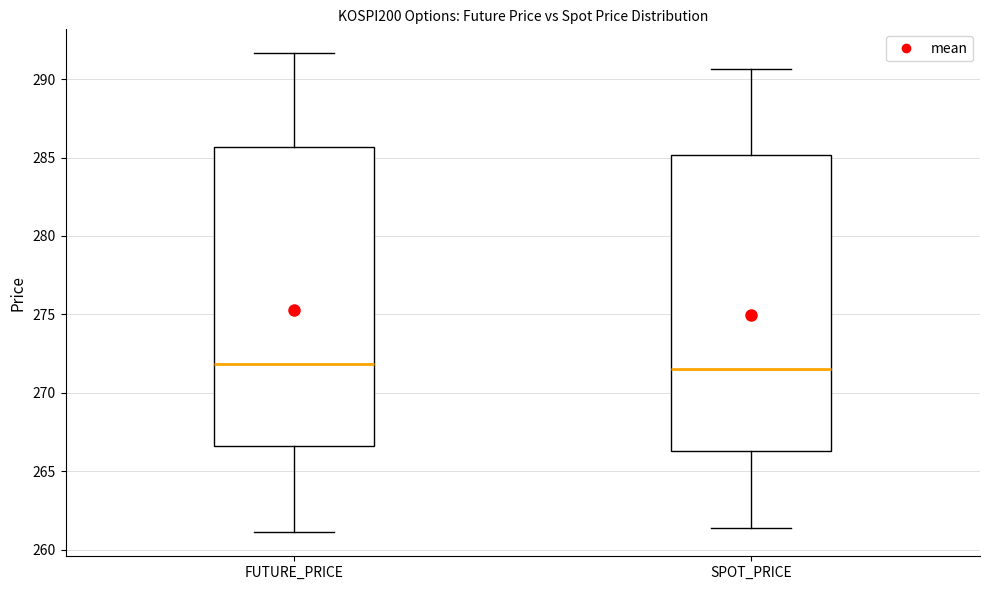

Reading left to right, read every box against the y-axis: the position of its median line, the range the box covers, and the ends of its whiskers. The values are not printed on the chart, so give them approximately, as read against the axis.

FUTURE_PRICE: median 272.0, box 266.5 to 285.5, whiskers 261.0 to 291.5
SPOT_PRICE: median 271.5, box 266.5 to 285.0, whiskers 261.5 to 290.5